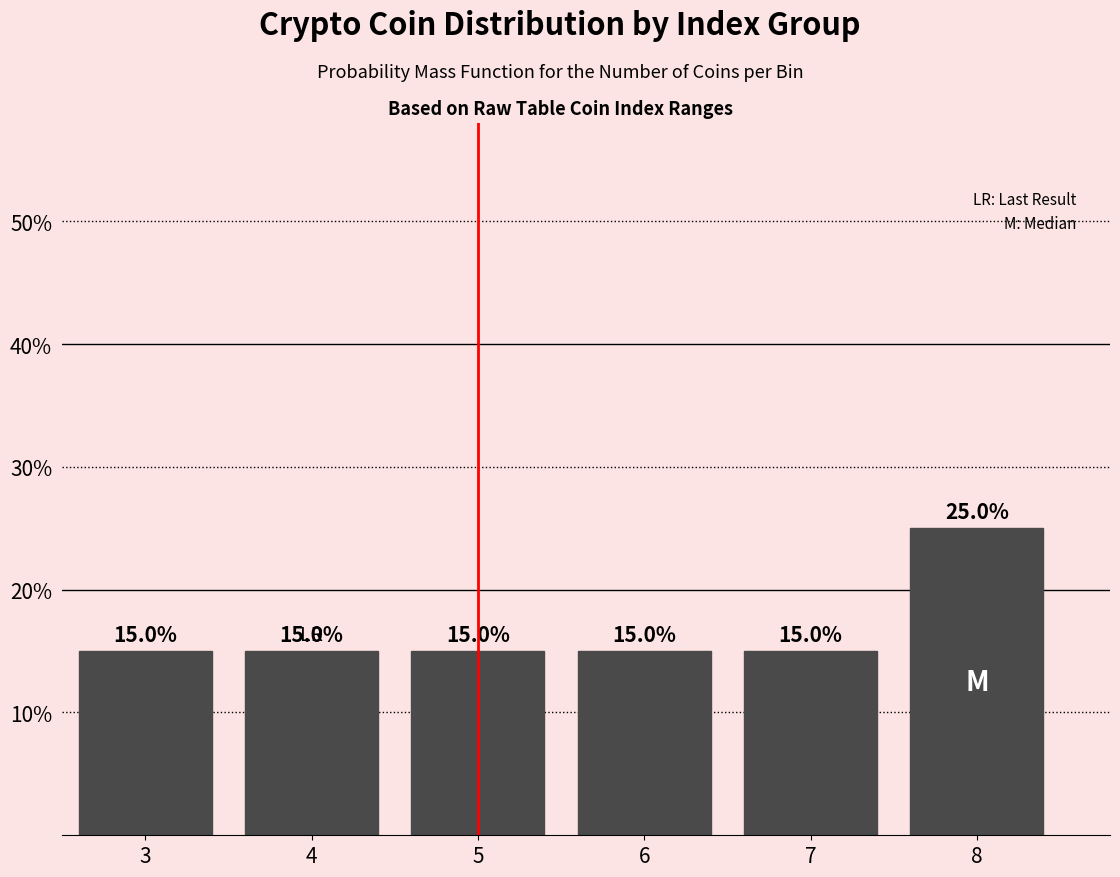

Reading left to right, extract all data points from this chart.

15	15	15	15	15	25